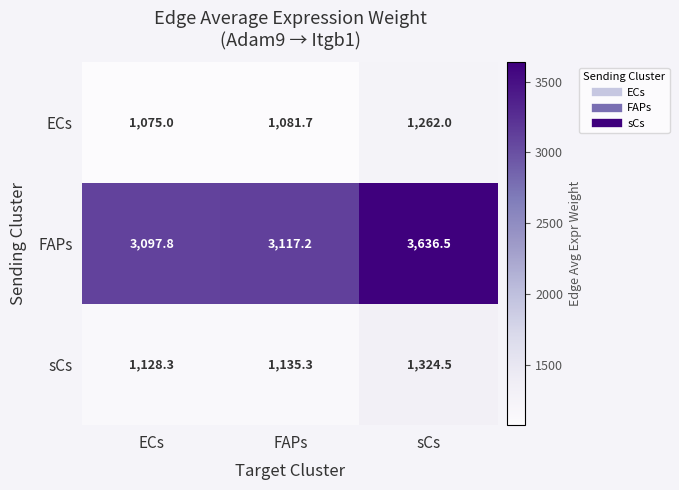

Reading right to left, what are all the values shown in this chart?

ECs: 1262.0	1081.7	1075.0
FAPs: 3636.5	3117.2	3097.8
sCs: 1324.5	1135.3	1128.3